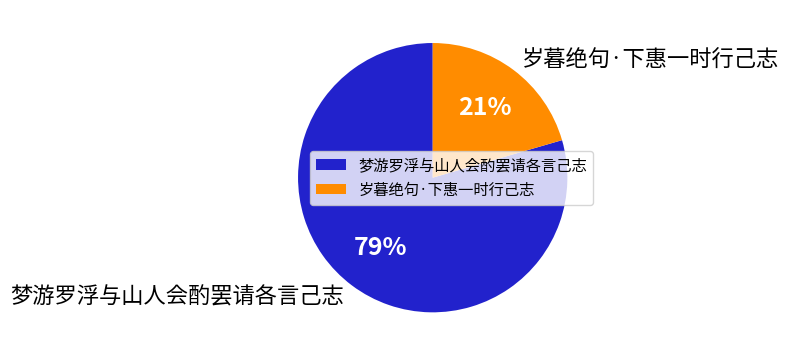

To the nearest percent, what is the combined percentage of 梦游罗浮与山人会酌罢请各言己志 and 岁暮绝句·下惠一时行己志?

100%